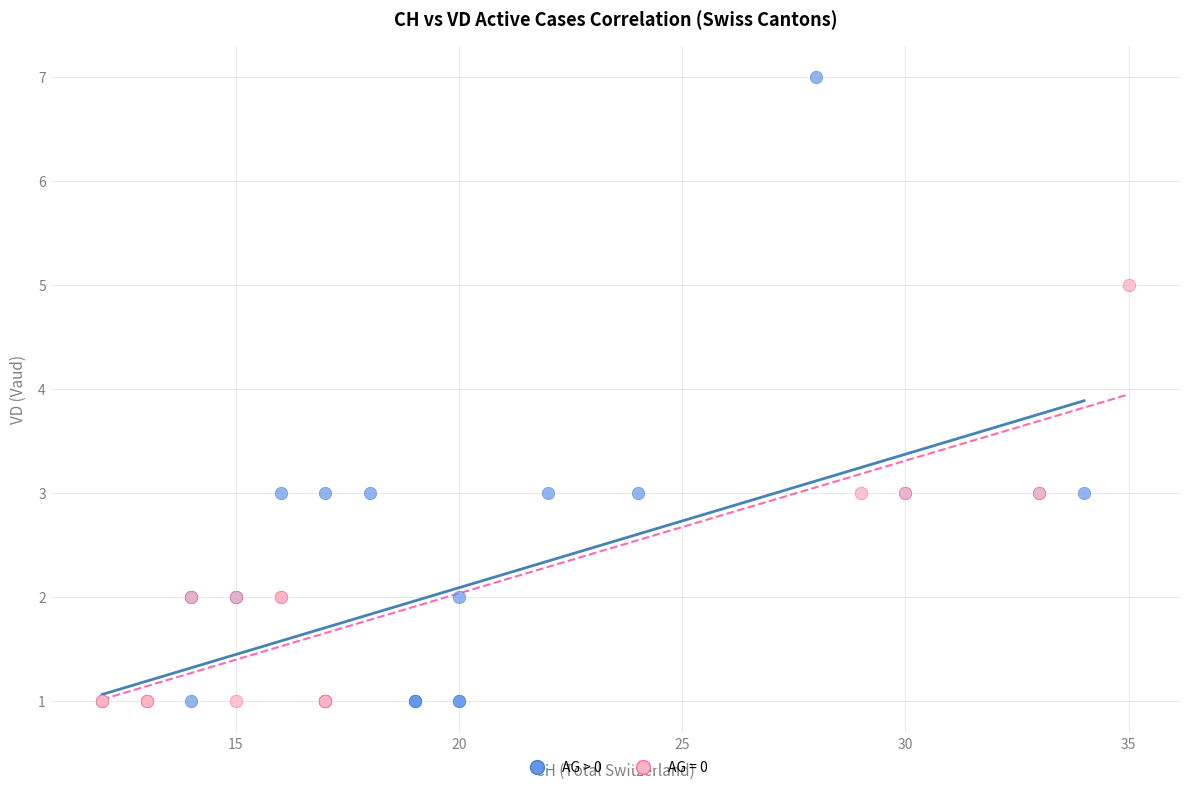

Which series has the widest spread of Y values?

AG > 0